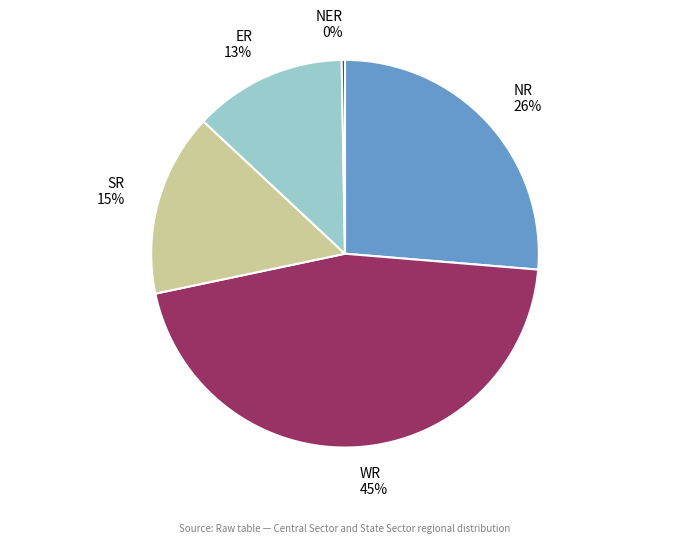

To the nearest percent, what is the difference between the largest and smallest slice percentages?

45%